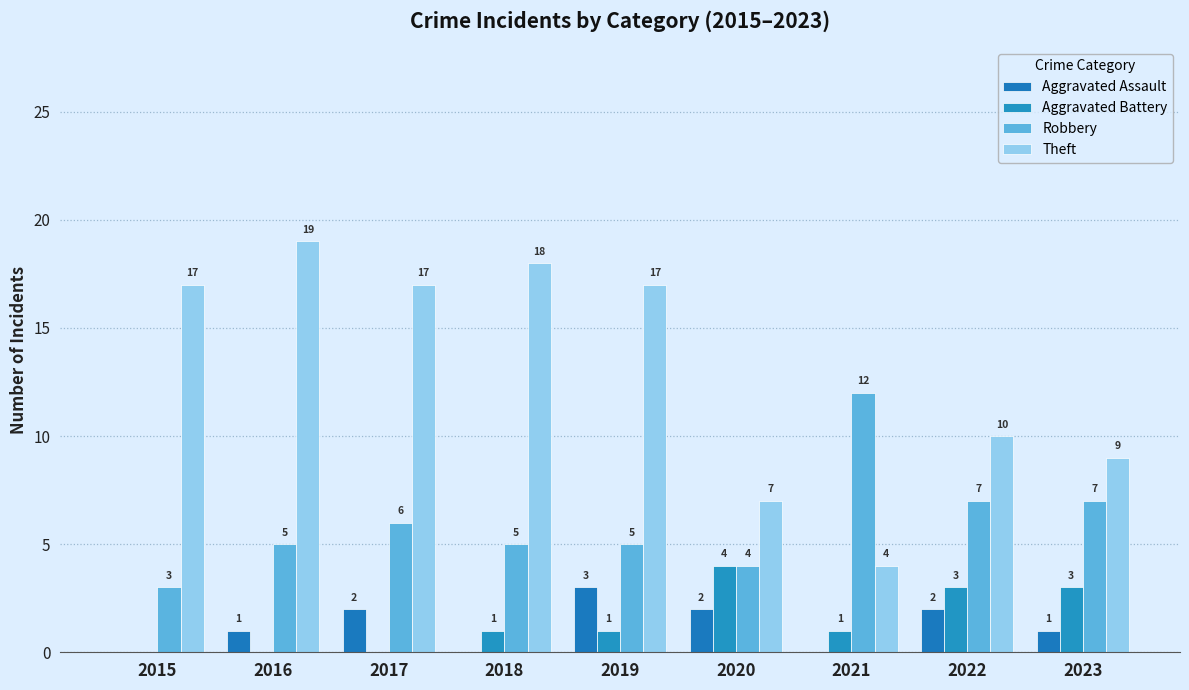

What is the value of the Aggravated Assault bar at the 8th from the left?

2